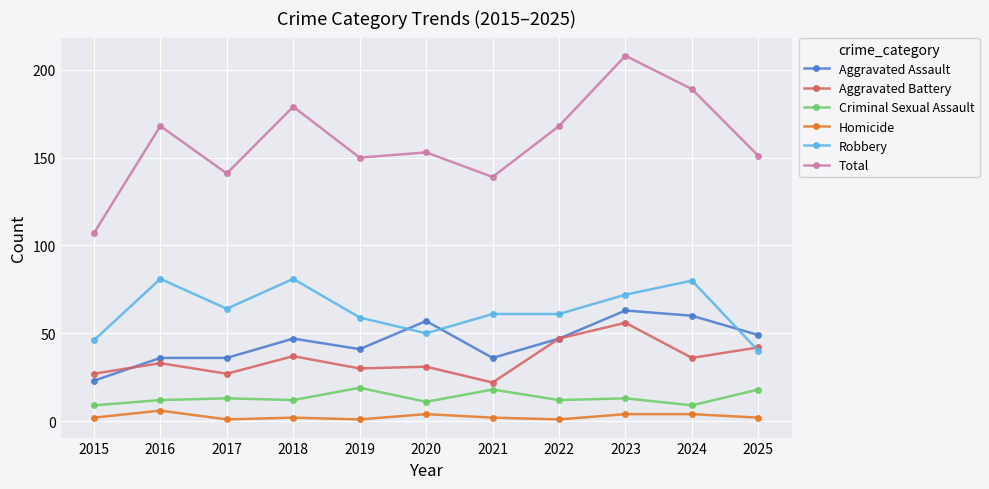

Is it true that Aggravated Assault equals 49 at 2025?

True